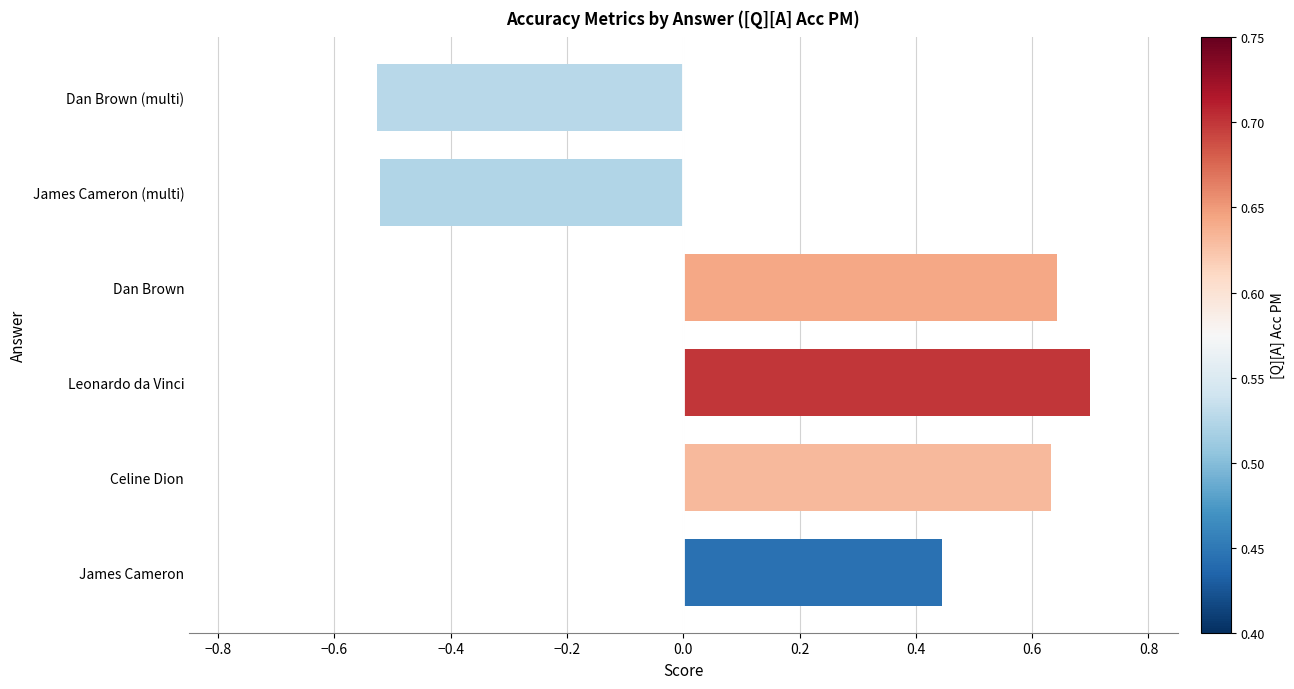

Between James Cameron and Leonardo da Vinci, which is larger?

Leonardo da Vinci